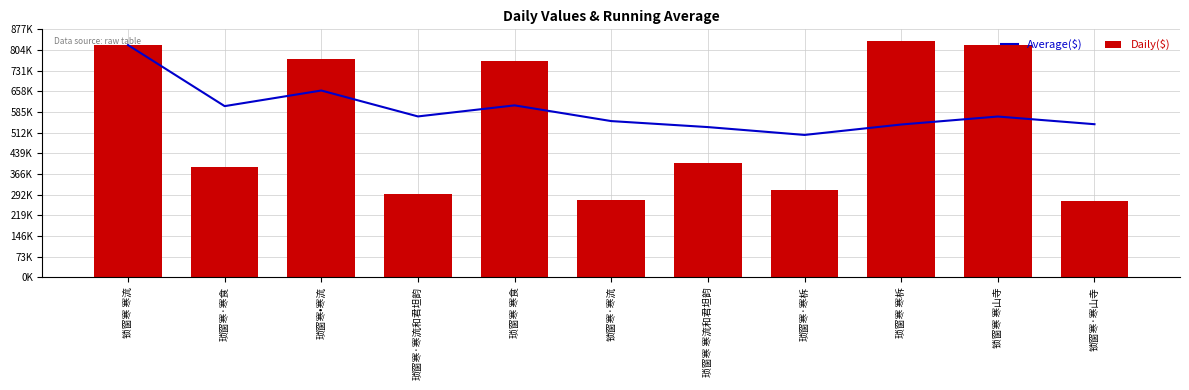

Rank the series by their average value, from highest to lowest.

Average($), Daily($)